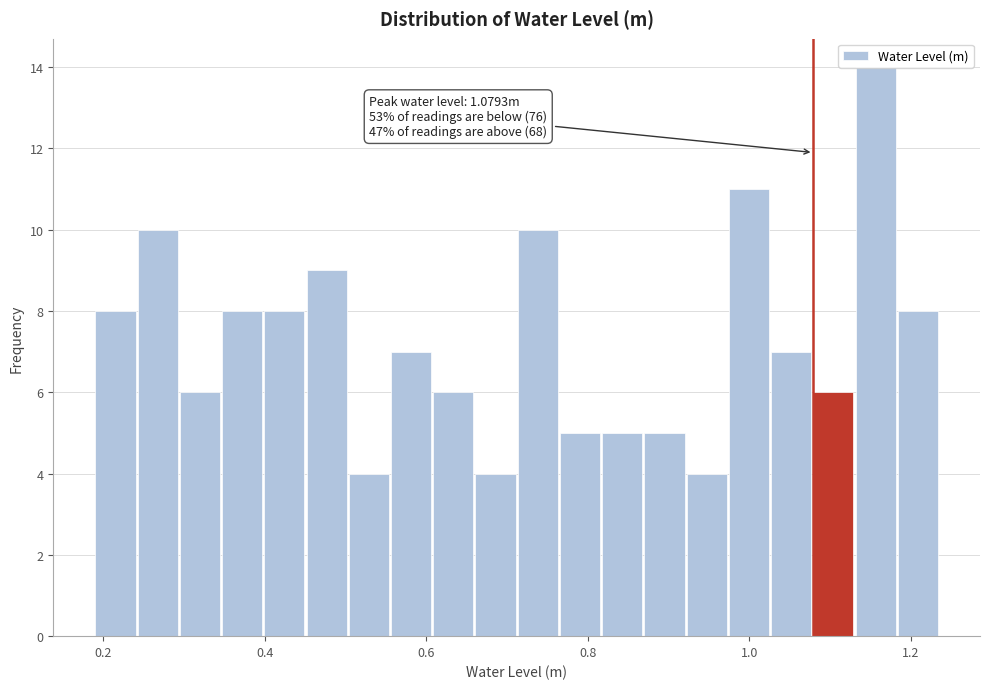

Read against the x-axis, roughly where is the centre of the tallest bar?

1.16